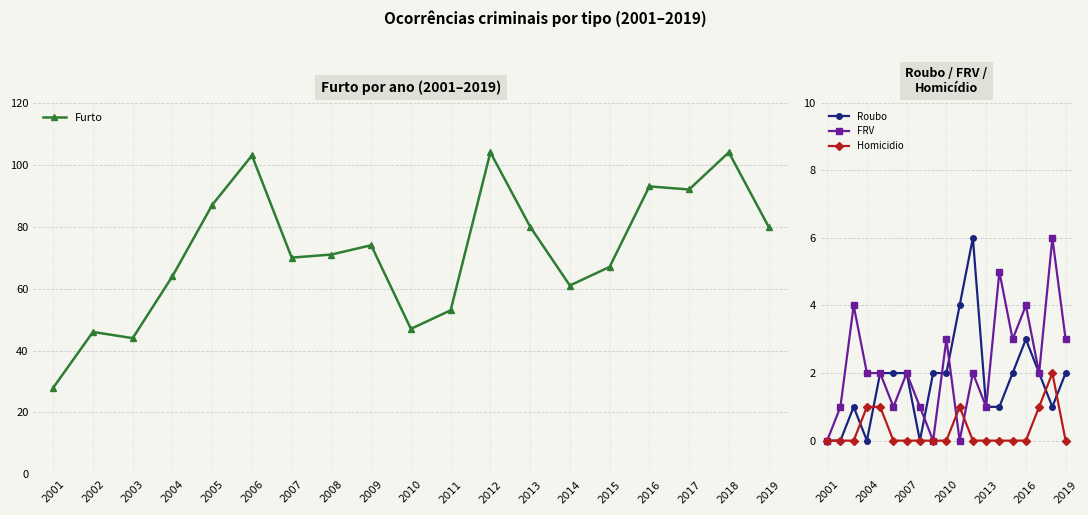

Which series has the largest total across all categories?

Furto